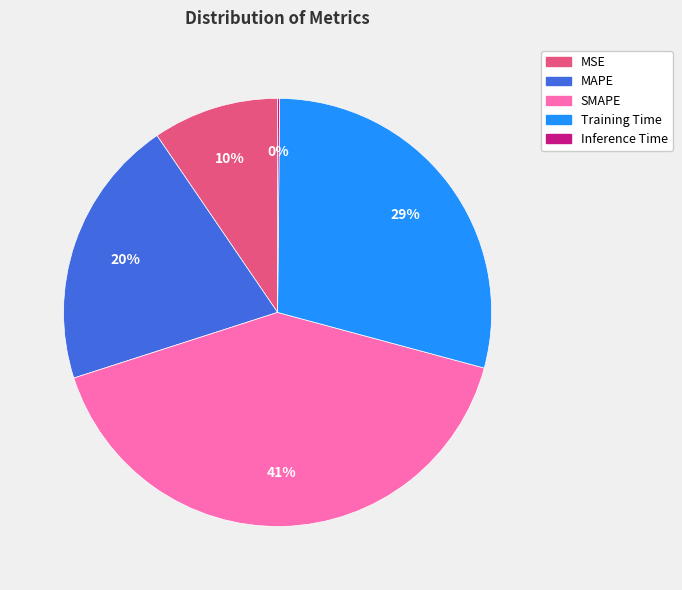

Approximately how many times larger is the value at MSE compared to SMAPE?

0.2